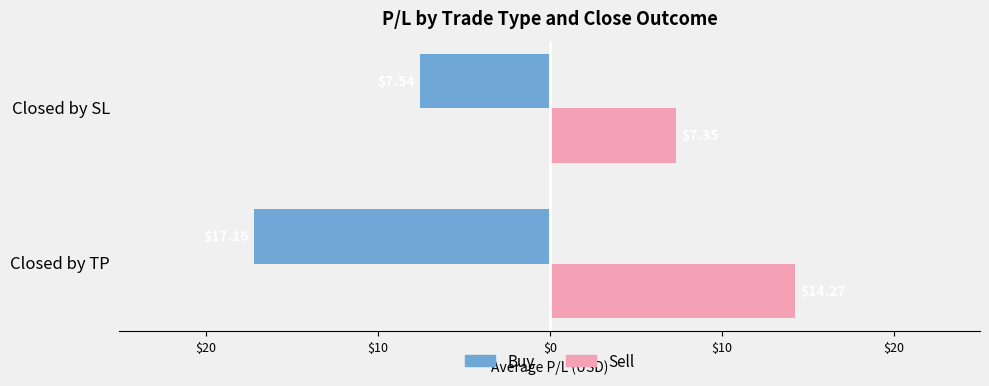

What are all the series names shown in the legend?

Buy, Sell